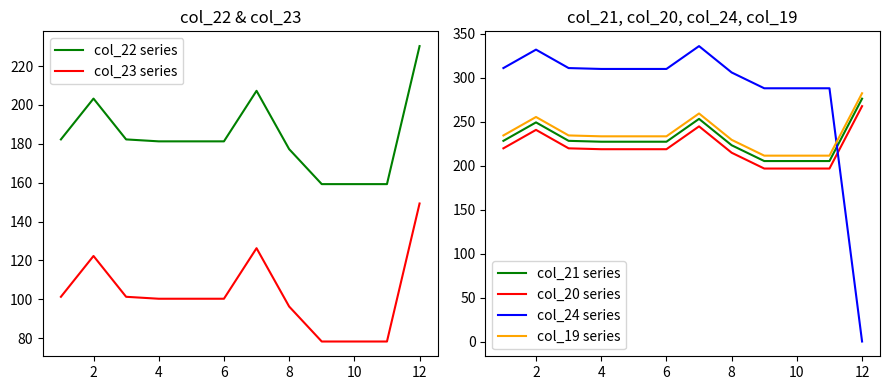

At which label does col_24 series reach its minimum?

12